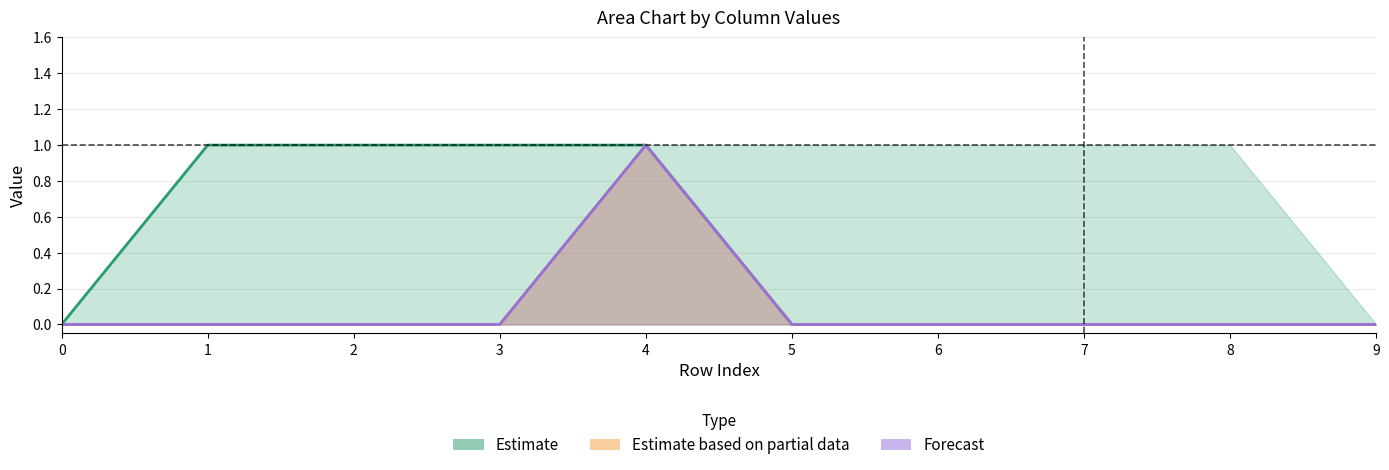

Reading left to right, transcribe all the data shown in this chart.

Estimate: 0=0	1=1	2=1	3=1	4=1	5=0	6=0	7=0	8=0	9=0
Estimate based on partial data: 0=0	1=0	2=0	3=0	4=1	5=0	6=0	7=0	8=0	9=0
Forecast: 0=0	1=0	2=0	3=0	4=1	5=0	6=0	7=0	8=0	9=0